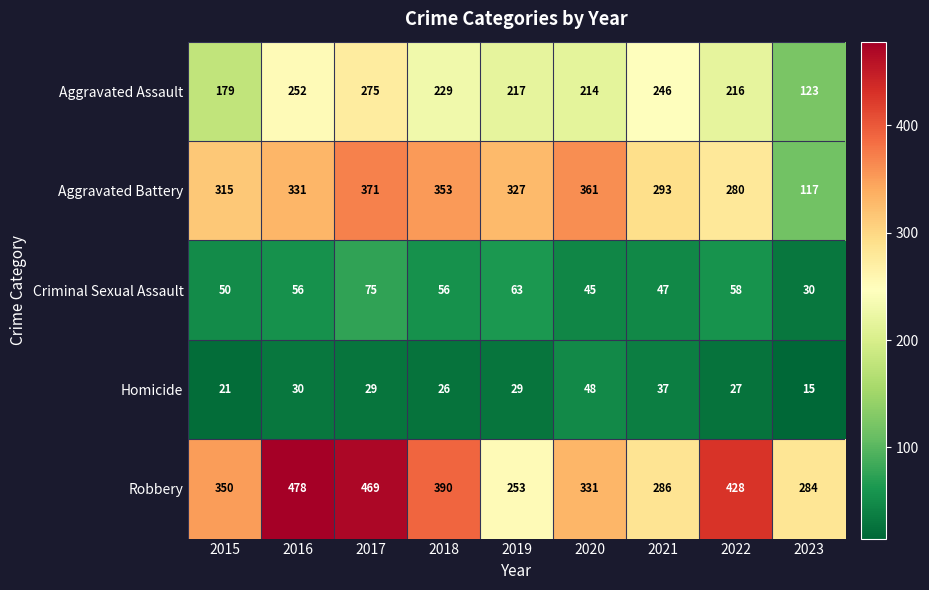

At 2019, list the series in order from largest to smallest.

Aggravated Battery, Robbery, Aggravated Assault, Criminal Sexual Assault, Homicide